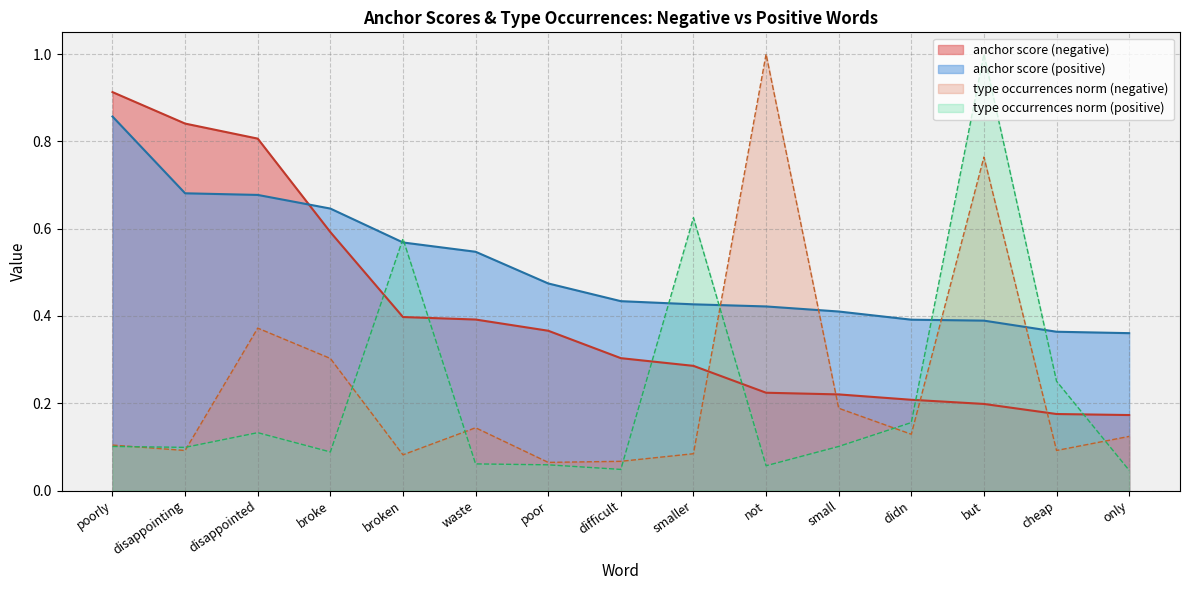

True or false: anchor score (negative) has a value of 0.9 at poorly.

True